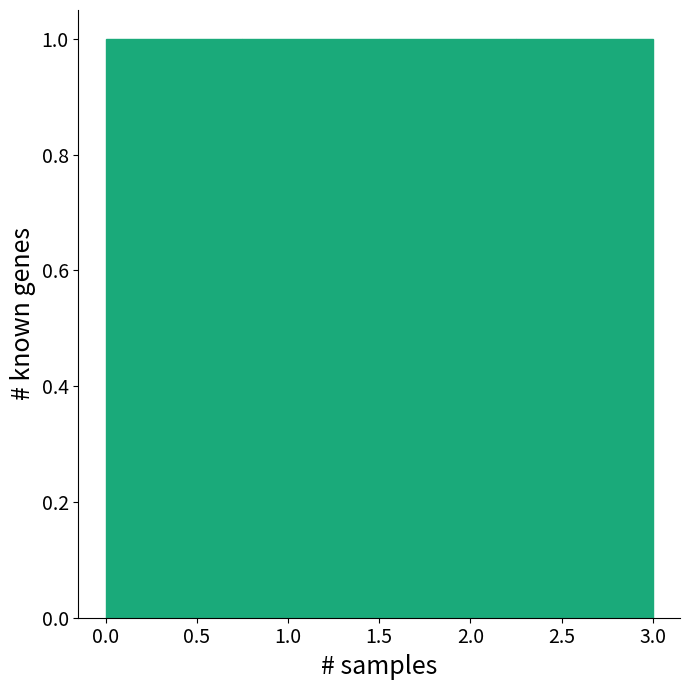

Reading left to right, transcribe this chart: for each bar, give the range it covers on the x-axis and its height. The values are not printed on the chart, so give them approximately, as read against the axis.

0.00 to 0.75: 1
0.75 to 1.50: 1
1.50 to 2.25: 1
2.25 to 3.00: 1